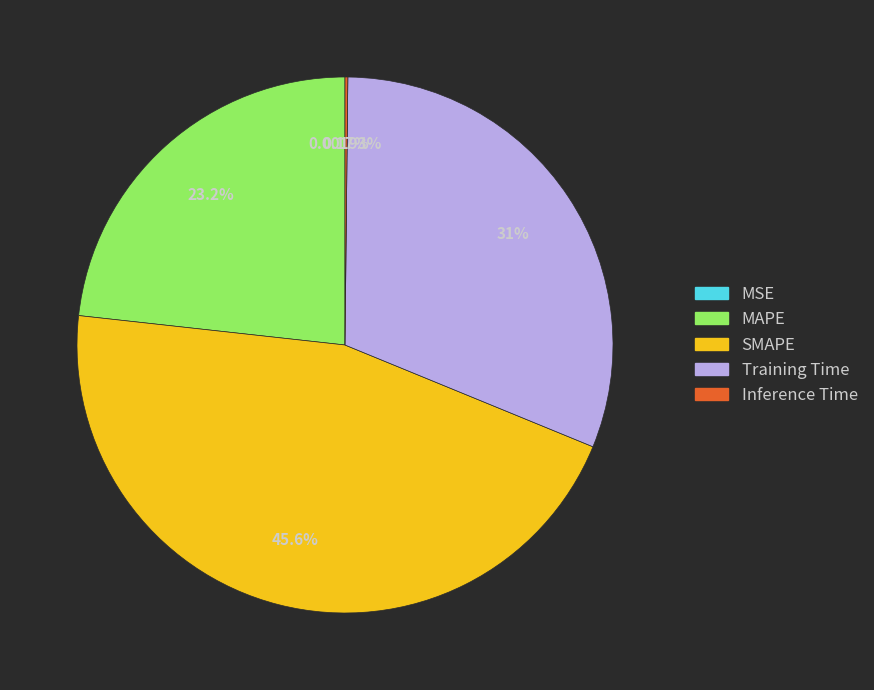

Does Training Time represent more than half of the total?

No